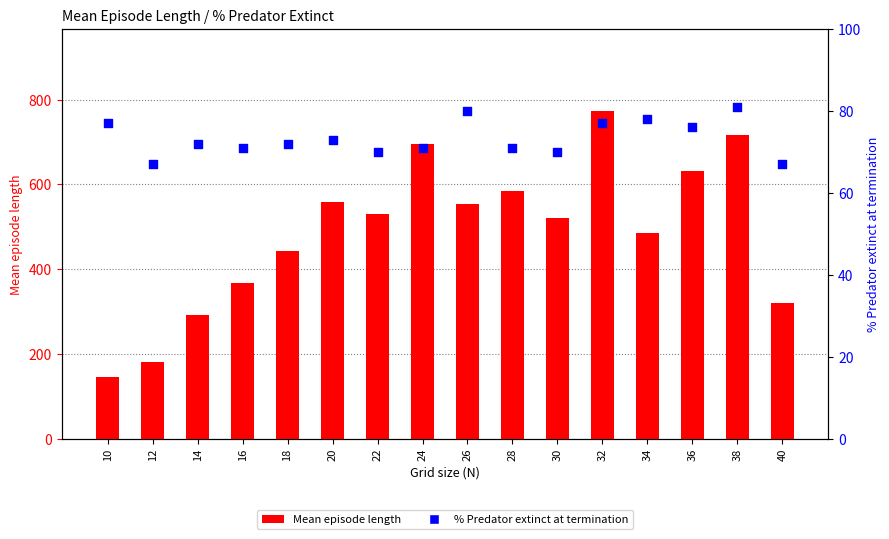

What is the total value across all series at 20?

631.5